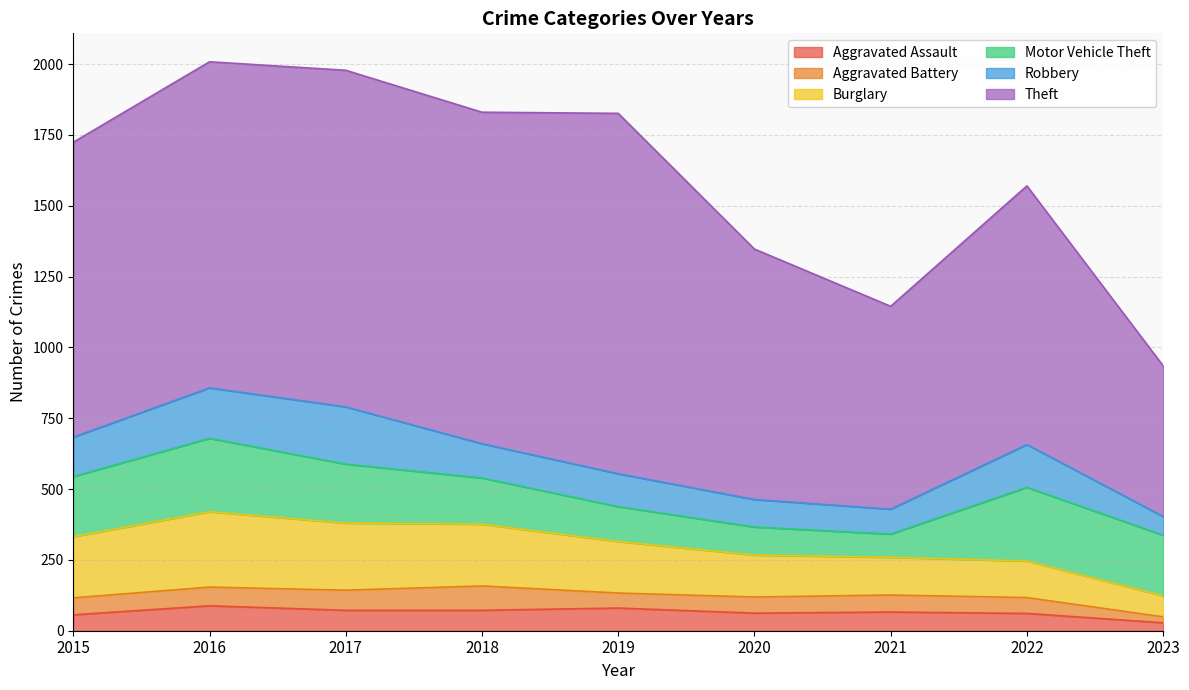

Count the number of data series in this chart.

6